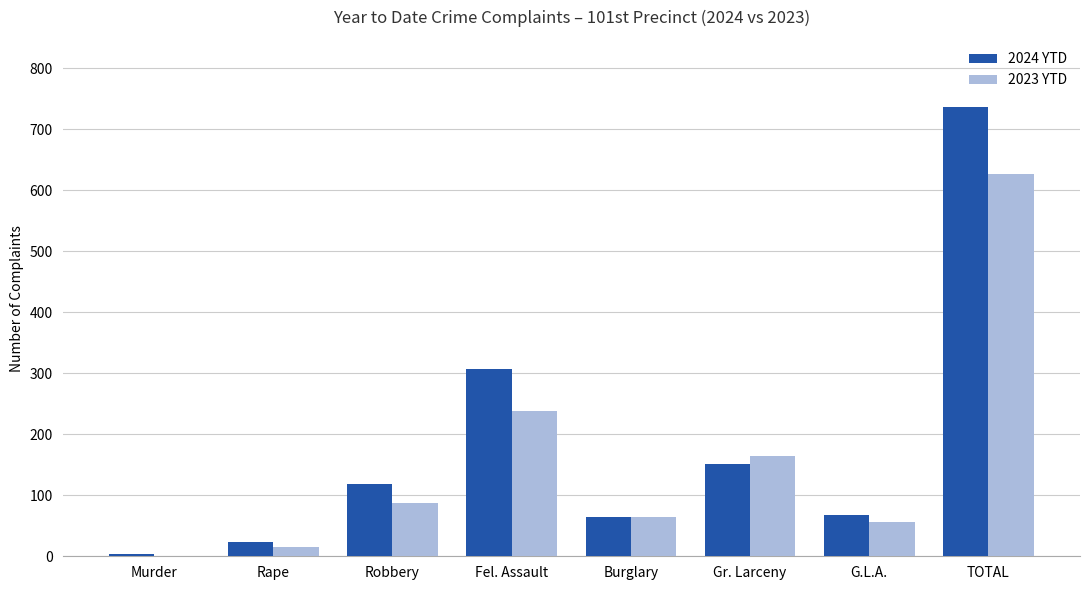

At which category is the sum across all series the highest?

TOTAL